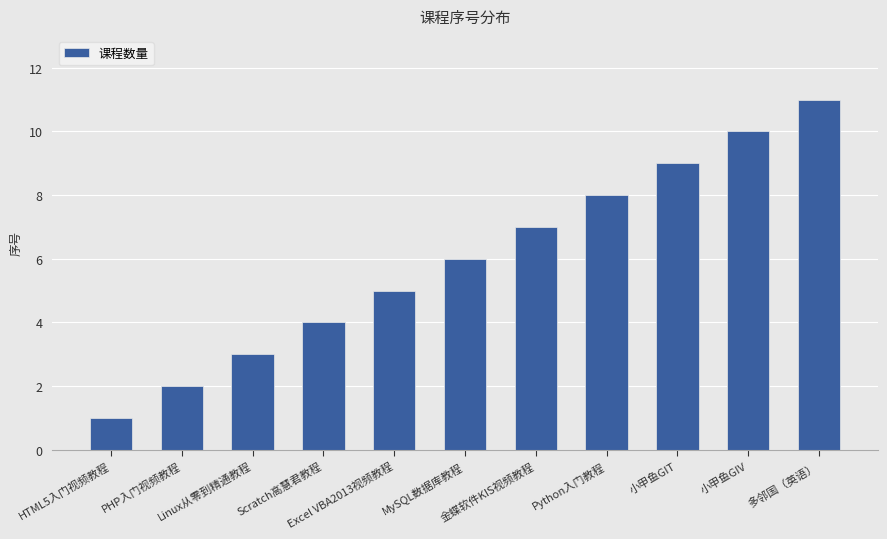

Rank the categories by value from lowest to highest.

HTML5入门视频教程, PHP入门视频教程, Linux从零到精通教程, Scratch高慧君教程, Excel VBA2013视频教程, MySQL数据库教程, 金蝶软件KIS视频教程, Python入门教程, 小甲鱼GIT, 小甲鱼GIV, 多邻国（英语）